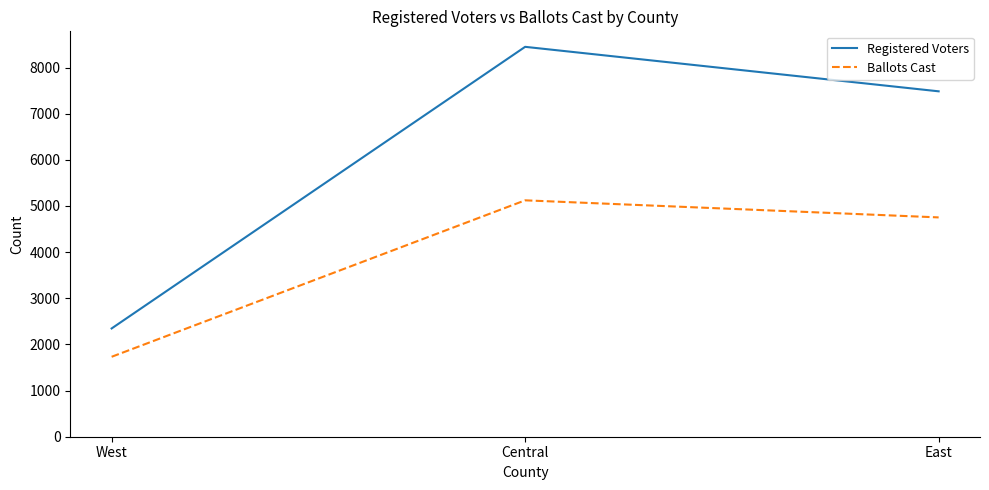

How many values in the Ballots Cast series are below 4752?

1